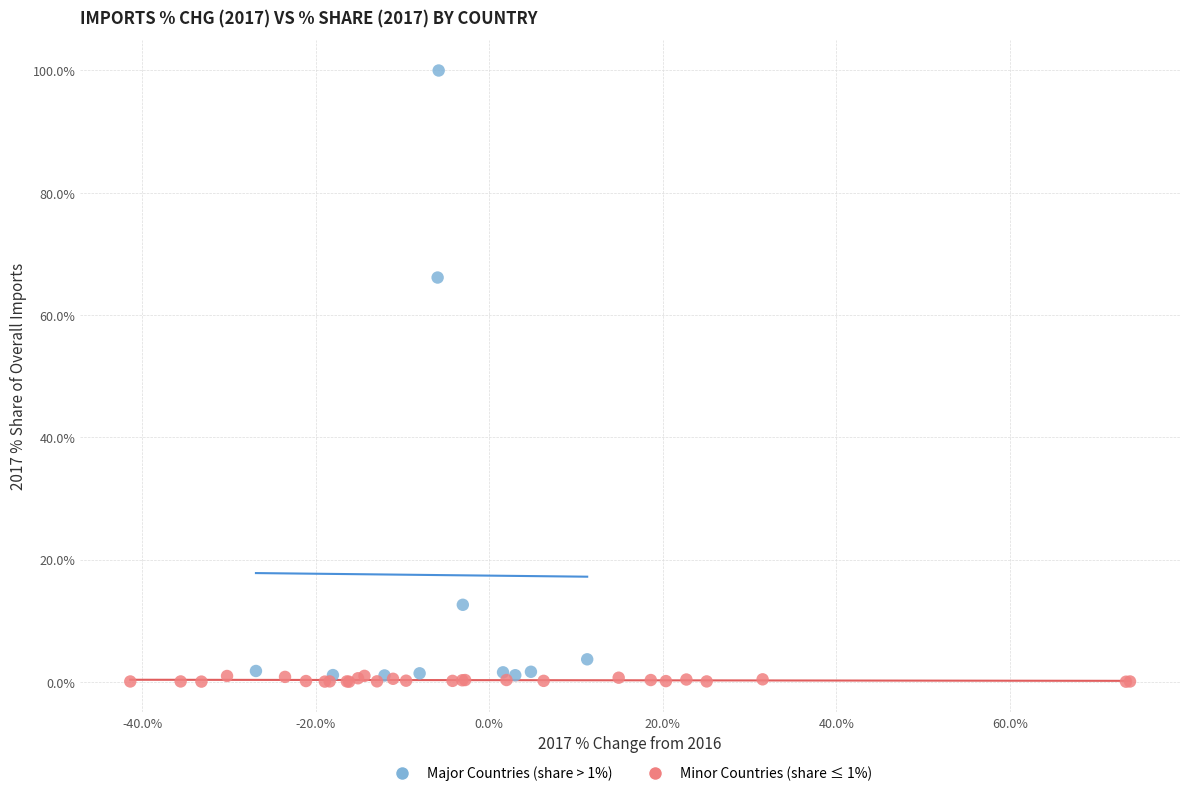

What are all the series names shown in the legend?

Major Countries (share > 1%), Minor Countries (share ≤ 1%)